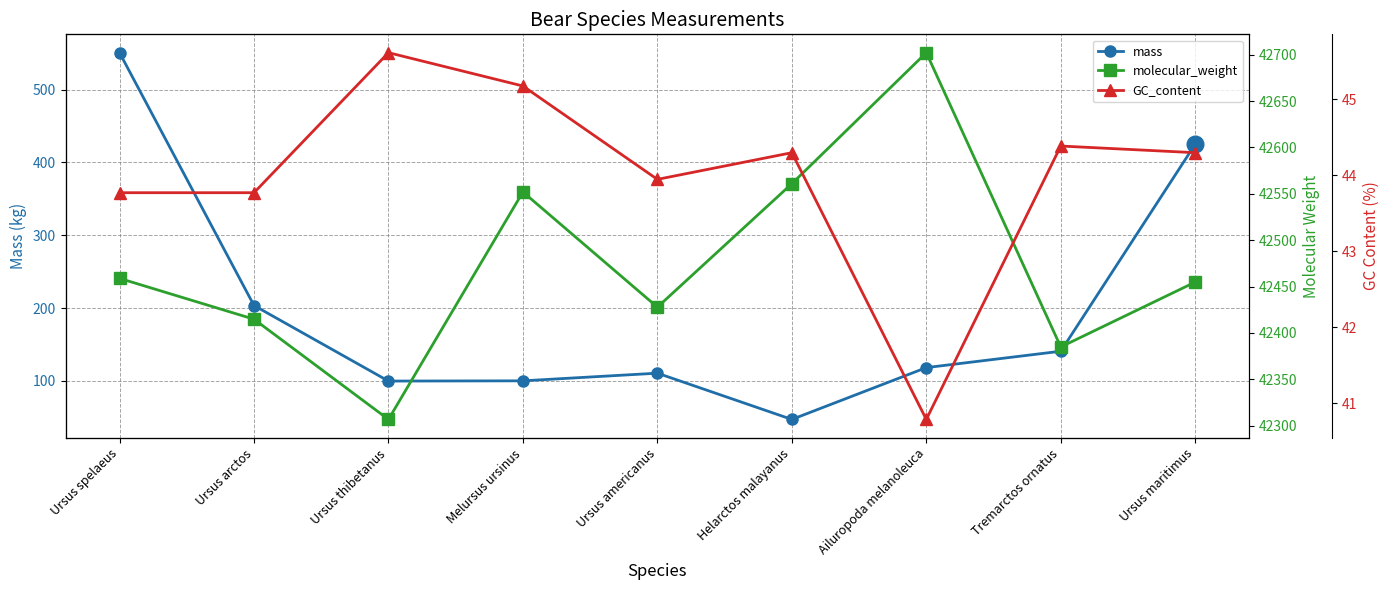

What is the value of the mass point at the 3rd from the left?

99.7